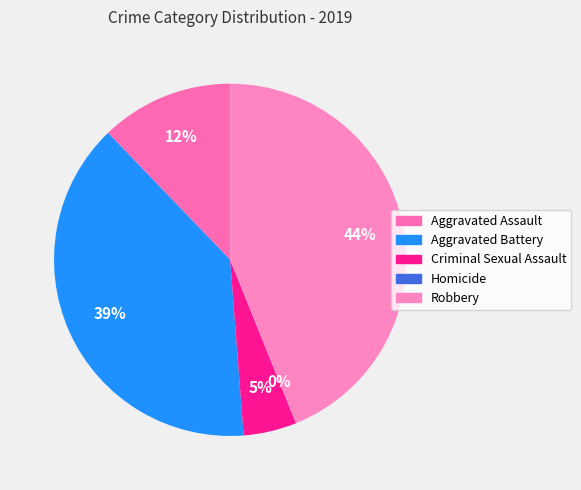

What is the smallest slice in the pie chart?

Homicide